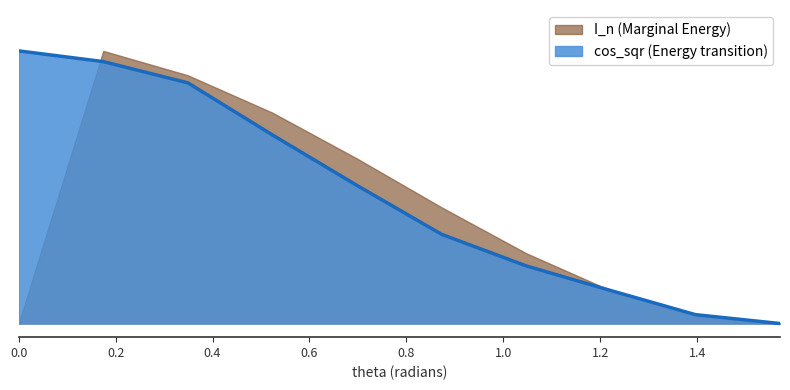

True or false: the data shows 0.3 at 0.8726646259971648.

True